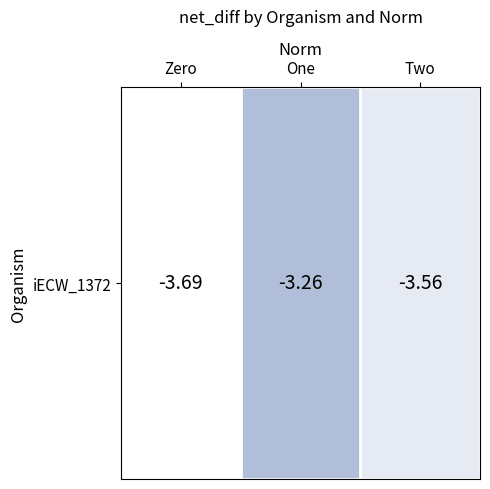

Reading left to right, transcribe all the data shown in this chart.

Zero=-3.7	One=-3.3	Two=-3.6